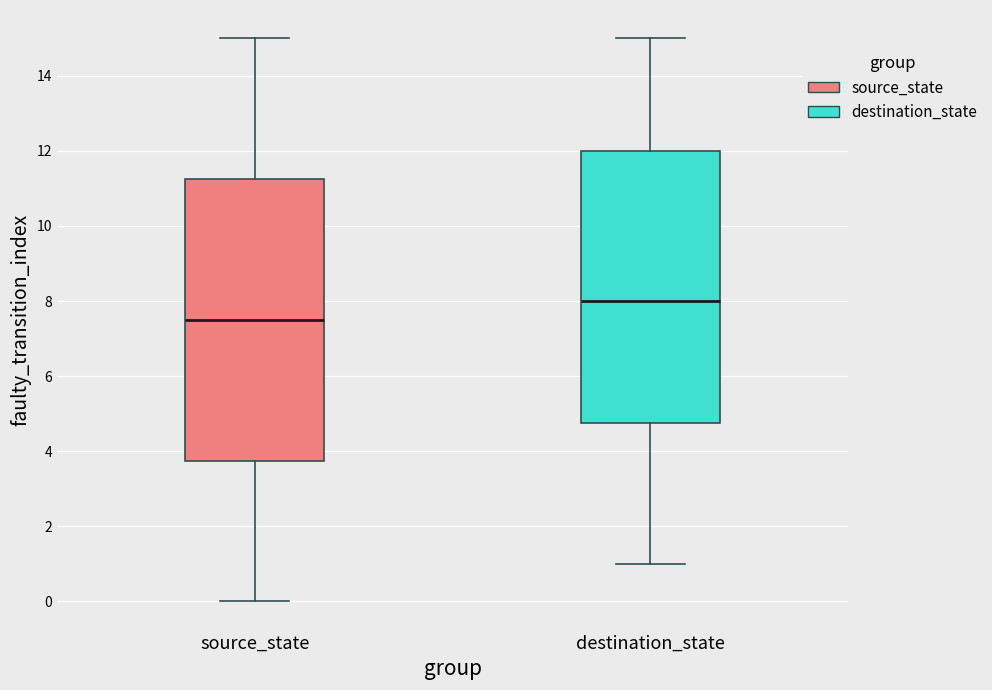

Which box is the tallest, from its lower edge to its upper edge?

source_state